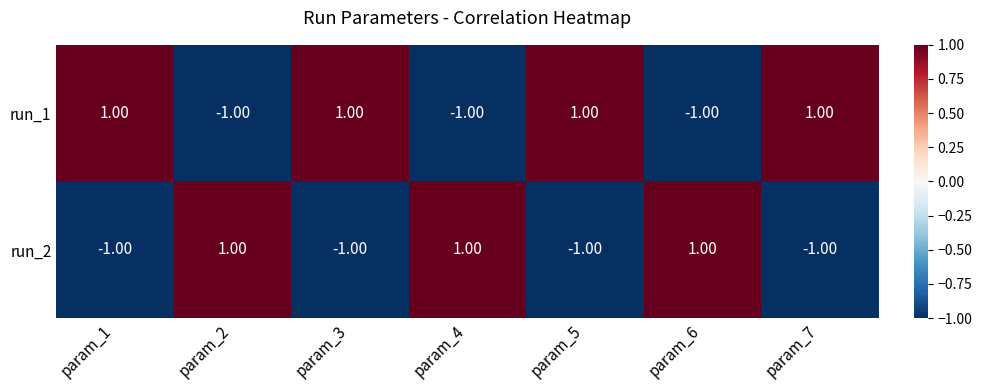

List the series in order of their overall mean, lowest first.

run_2, run_1